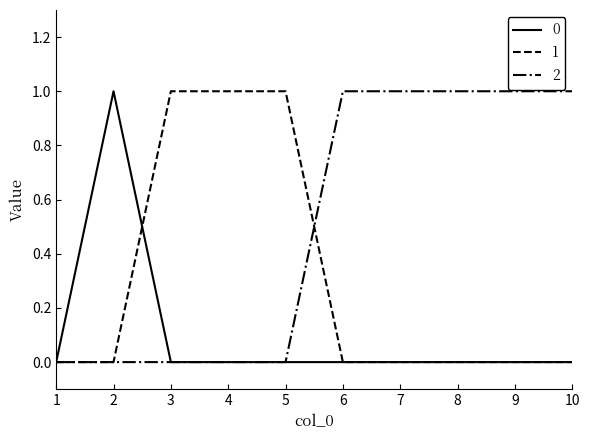

Is it true that 0 equals 0 at 10?

True